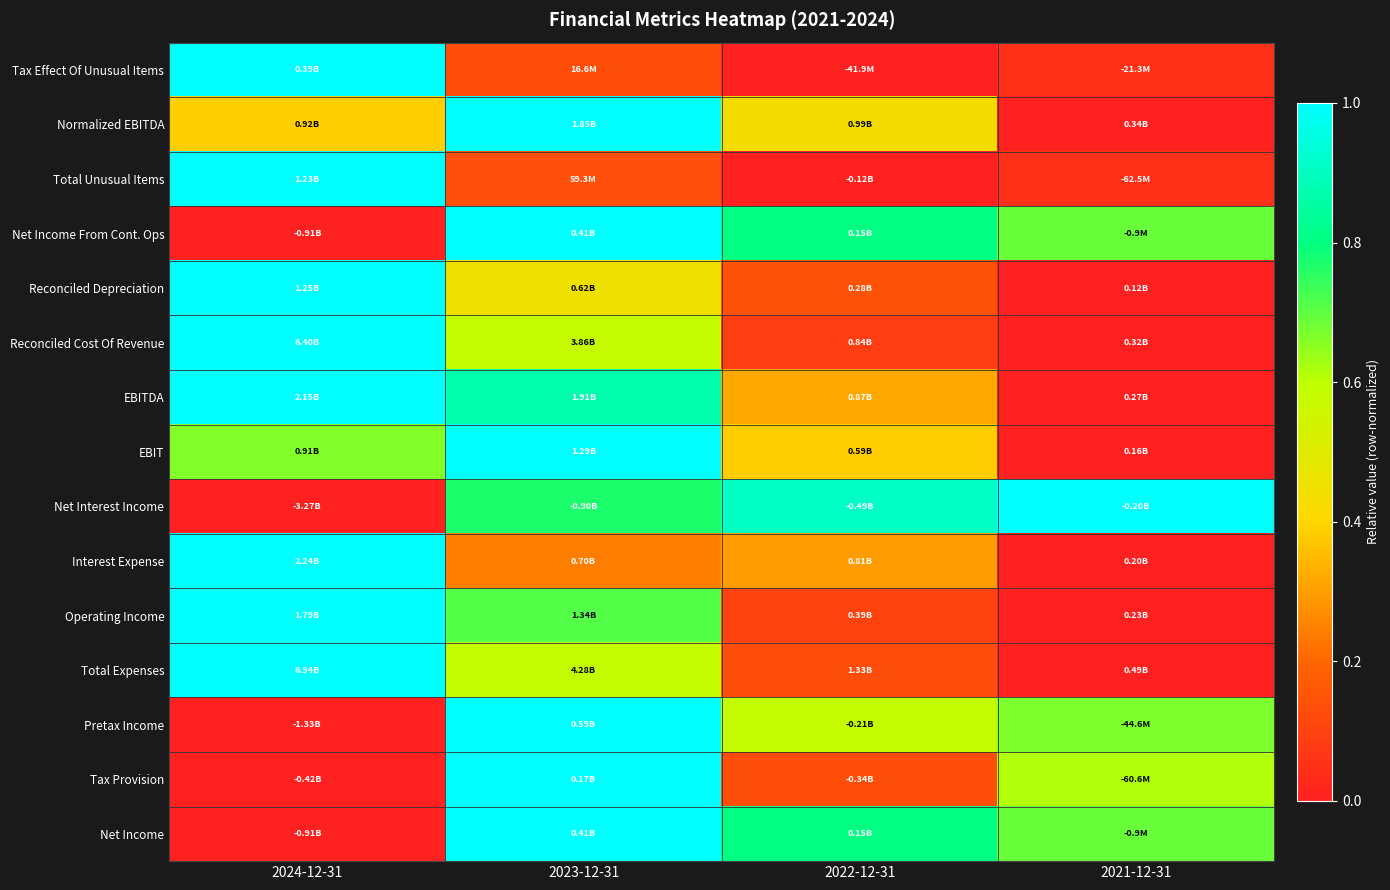

Reading right to left, list all the values displayed in this chart.

Tax Effect Of Unusual Items: 2021-12-31=0.0	2022-12-31=0.0	2023-12-31=0.1	2024-12-31=1.0
Normalized EBITDA: 2021-12-31=0.0	2022-12-31=0.4	2023-12-31=1.0	2024-12-31=0.4
Total Unusual Items: 2021-12-31=0.0	2022-12-31=0.0	2023-12-31=0.1	2024-12-31=1.0
Net Income From Cont. Ops: 2021-12-31=0.7	2022-12-31=0.8	2023-12-31=1.0	2024-12-31=0.0
Reconciled Depreciation: 2021-12-31=0.0	2022-12-31=0.1	2023-12-31=0.4	2024-12-31=1.0
Reconciled Cost Of Revenue: 2021-12-31=0.0	2022-12-31=0.1	2023-12-31=0.6	2024-12-31=1.0
EBITDA: 2021-12-31=0.0	2022-12-31=0.3	2023-12-31=0.9	2024-12-31=1.0
EBIT: 2021-12-31=0.0	2022-12-31=0.4	2023-12-31=1.0	2024-12-31=0.7
Net Interest Income: 2021-12-31=1.0	2022-12-31=0.9	2023-12-31=0.8	2024-12-31=0.0
Interest Expense: 2021-12-31=0.0	2022-12-31=0.3	2023-12-31=0.2	2024-12-31=1.0
Operating Income: 2021-12-31=0.0	2022-12-31=0.1	2023-12-31=0.7	2024-12-31=1.0
Total Expenses: 2021-12-31=0.0	2022-12-31=0.1	2023-12-31=0.6	2024-12-31=1.0
Pretax Income: 2021-12-31=0.7	2022-12-31=0.6	2023-12-31=1.0	2024-12-31=0.0
Tax Provision: 2021-12-31=0.6	2022-12-31=0.1	2023-12-31=1.0	2024-12-31=0.0
Net Income: 2021-12-31=0.7	2022-12-31=0.8	2023-12-31=1.0	2024-12-31=0.0